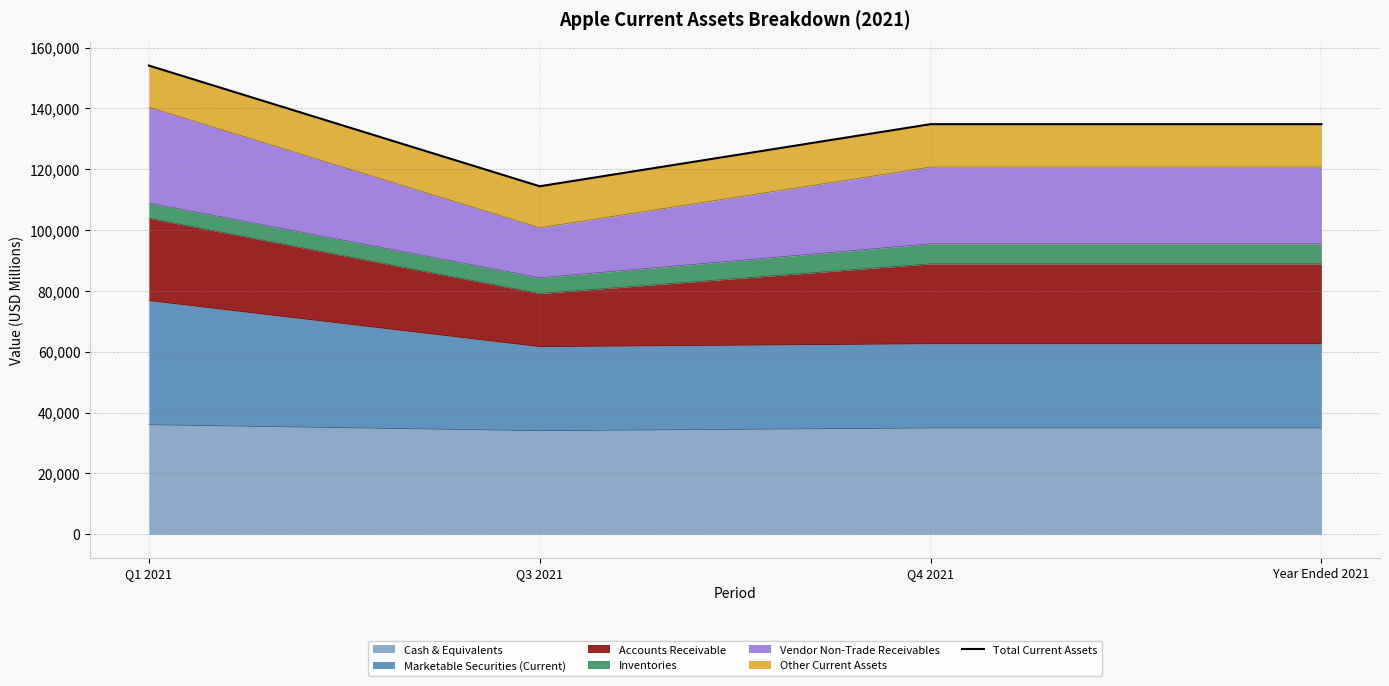

At which label does the data first exceed 134836?

Q1 2021